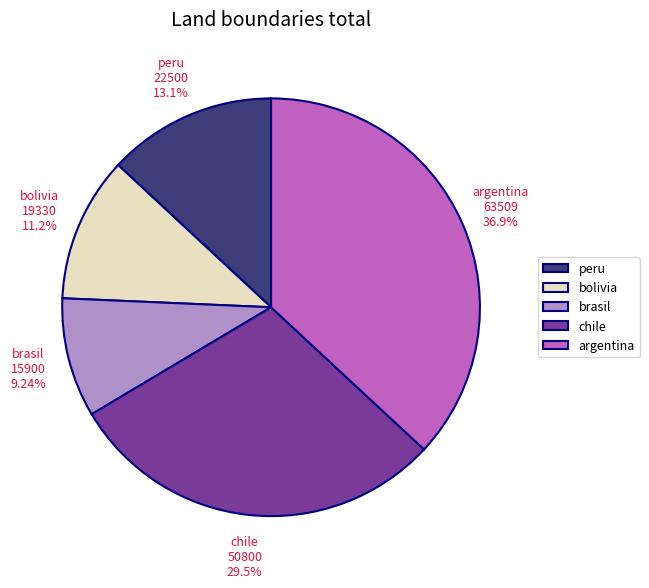

Approximately how many times larger is the value at brasil compared to bolivia?

0.8